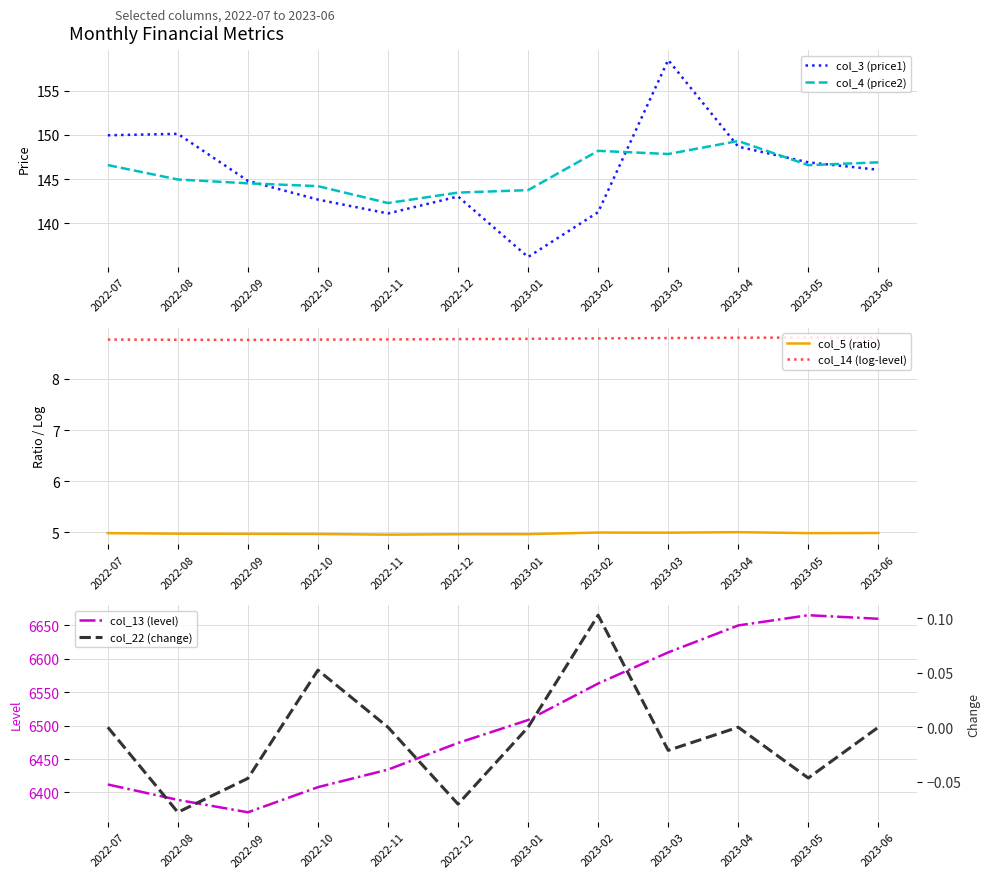

What is the difference between the highest and lowest values at 2023-06?

6659.9